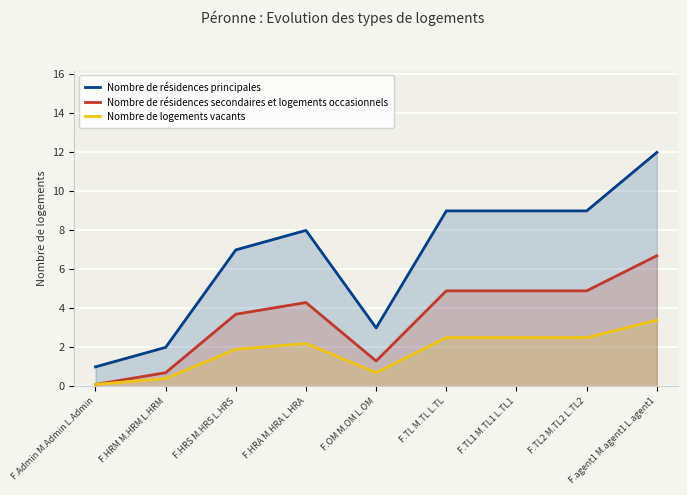

Where is the first local minimum for Nombre de résidences principales?

F.OM M.OM L.OM